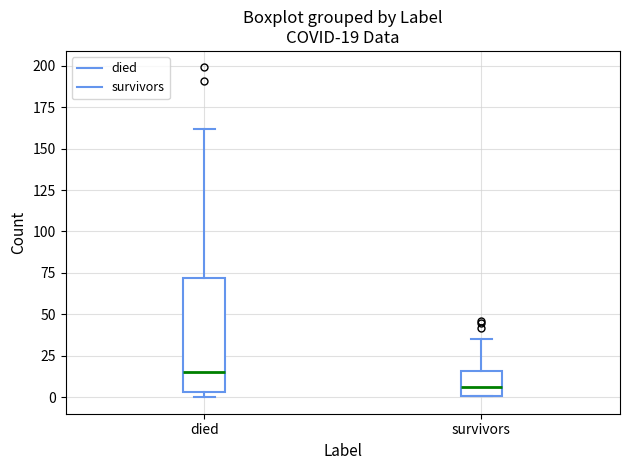

Which box's median line is the lowest?

survivors